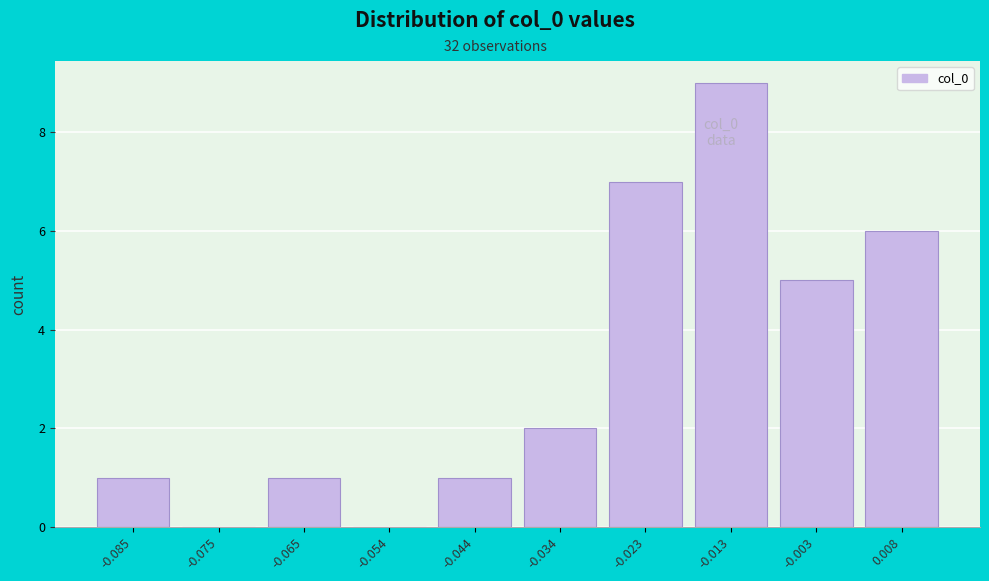

Reading left to right, extract all data points from this chart.

-0.085=1	-0.075=0	-0.065=1	-0.054=0	-0.044=1	-0.034=2	-0.023=7	-0.013=9	-0.003=5	0.008=6